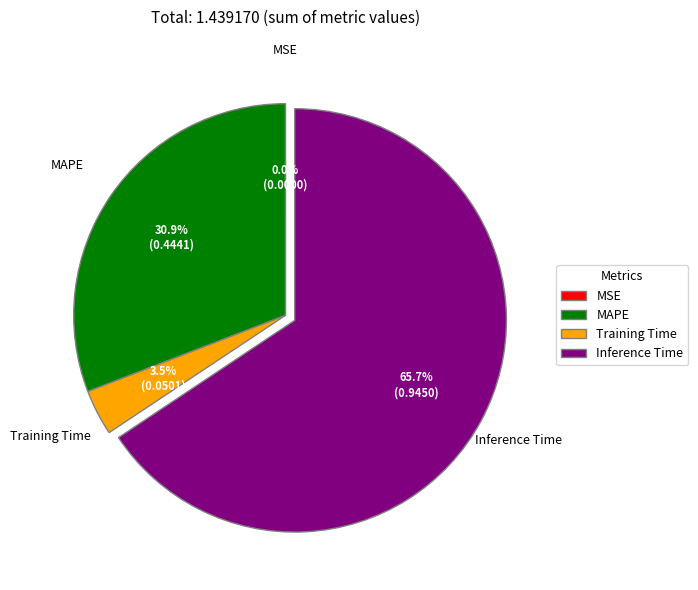

What is the largest slice in the pie chart?

Inference Time